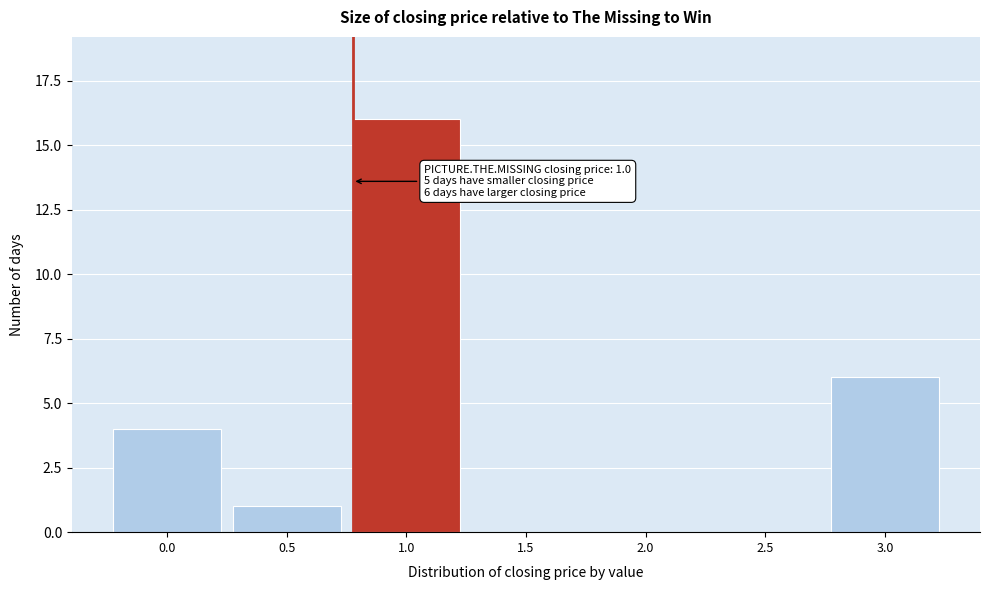

Reading left to right, extract all data points from this chart.

0.0=4	0.5=1	1.0=16	1.5=0	2.0=0	2.5=0	3.0=6